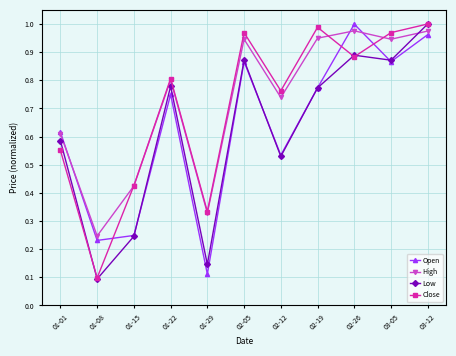

How many lines are shown in the chart?

4